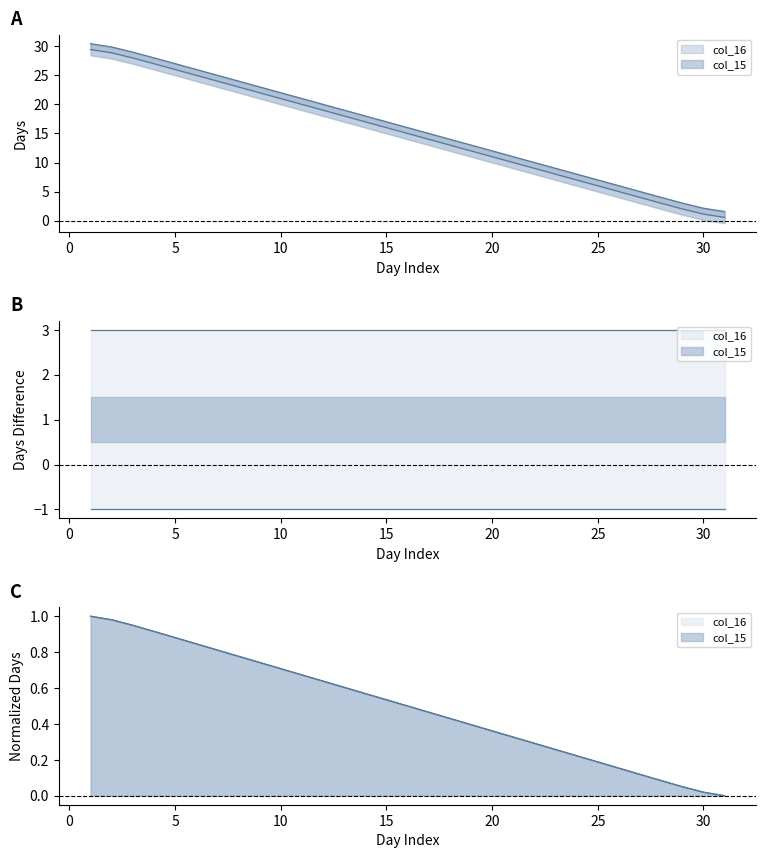

Is the value of col_16 at 13 greater than the value of col_15 at 6?

No